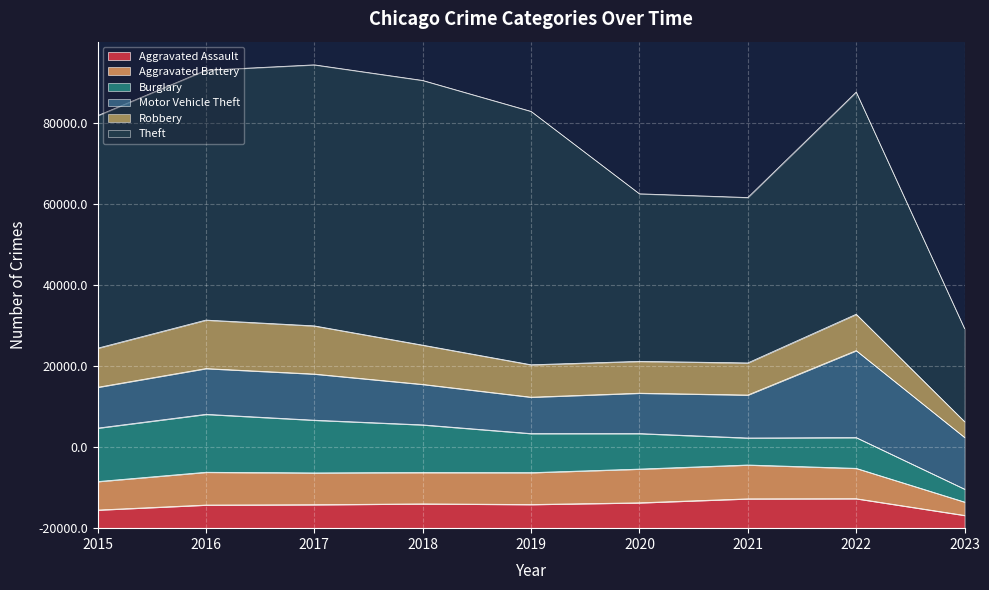

True or false: Motor Vehicle Theft has a value of 17373 at 2016.

False